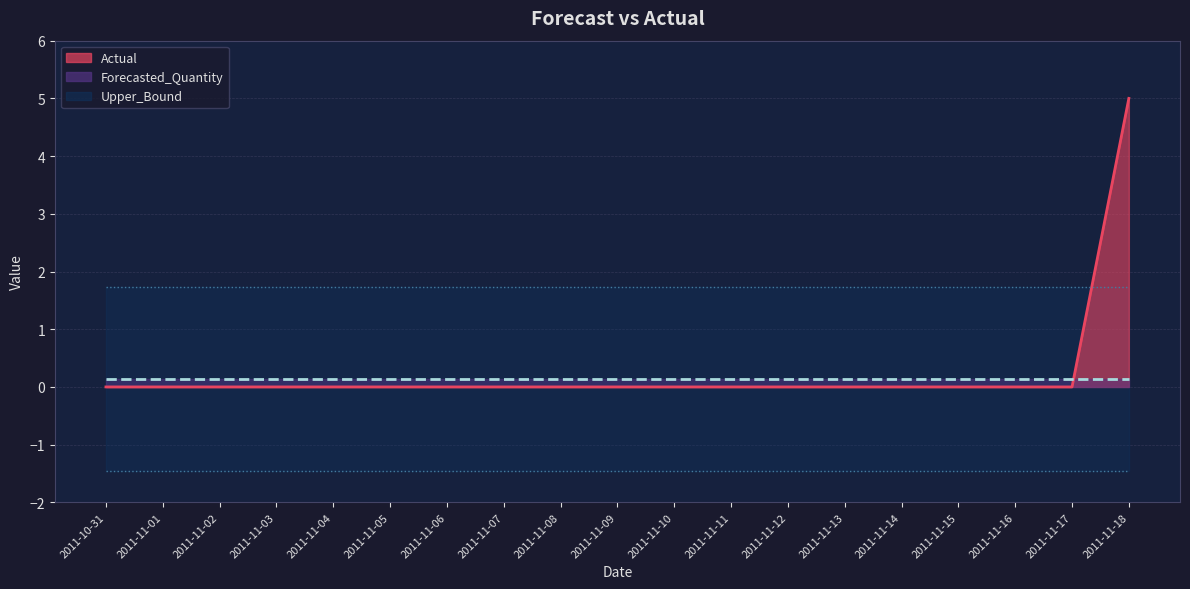

How many times do Actual and Upper_Bound cross each other?

1